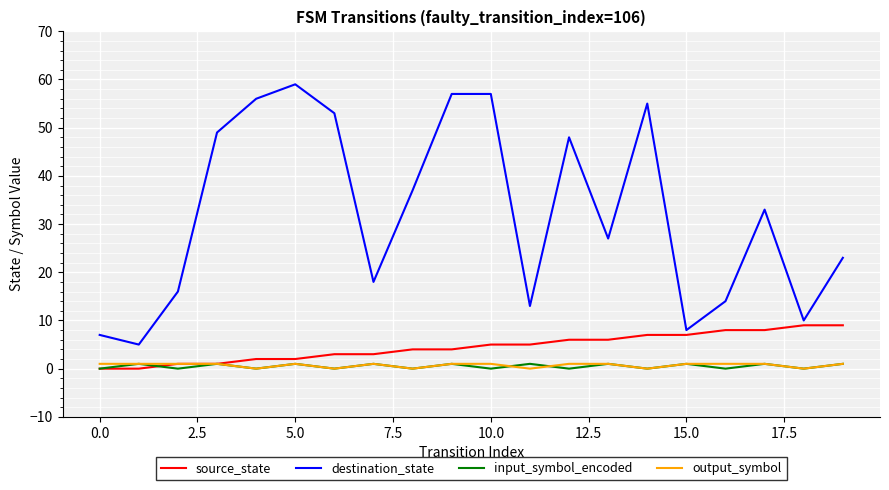

What is the difference between the maximum and minimum values in the destination_state series?

54